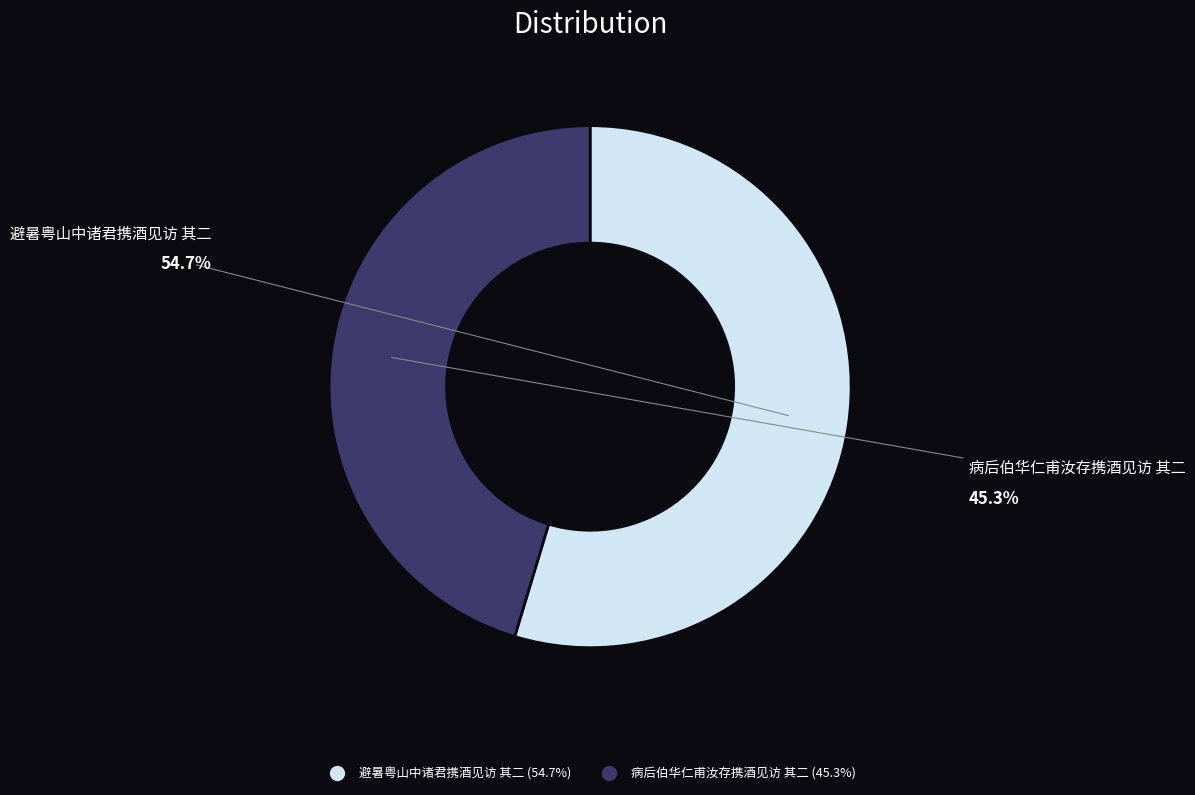

To the nearest percent, what percentage of the pie is 避暑粤山中诸君携酒见访 其二?

55%